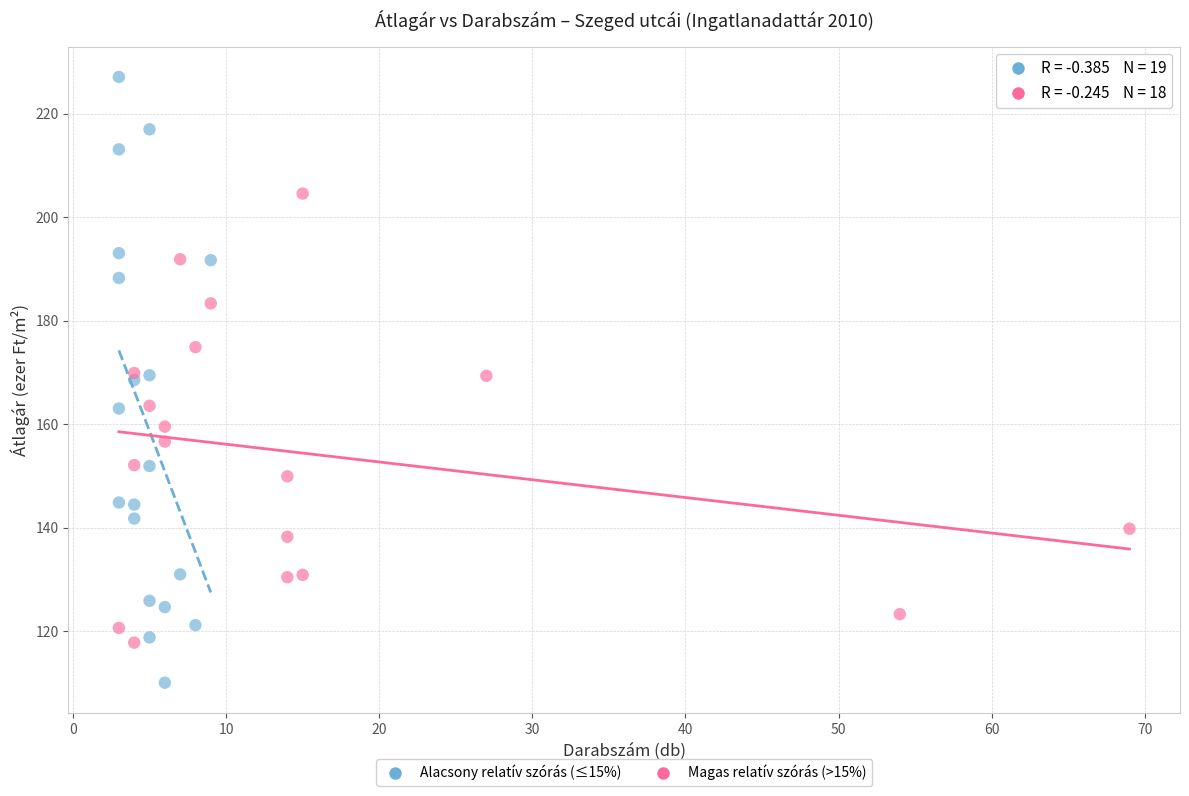

Which series reaches the minimum Y coordinate?

Alacsony relatív szórás (≤15%)